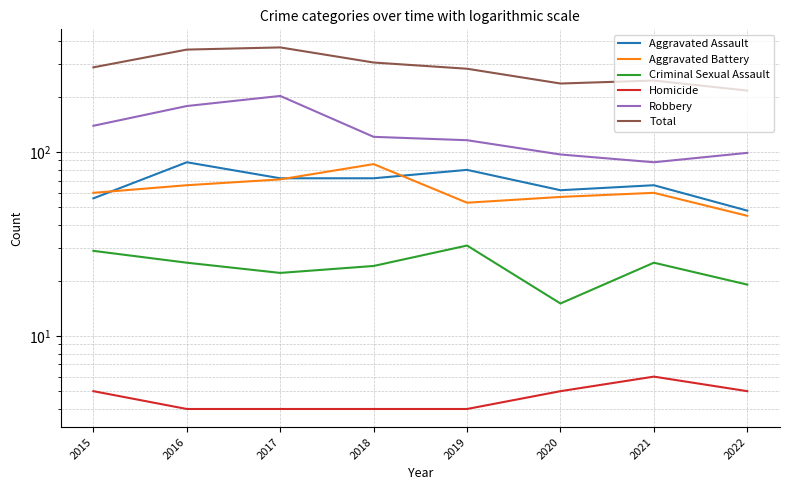

Which category has the lowest value in the Robbery series?

2021